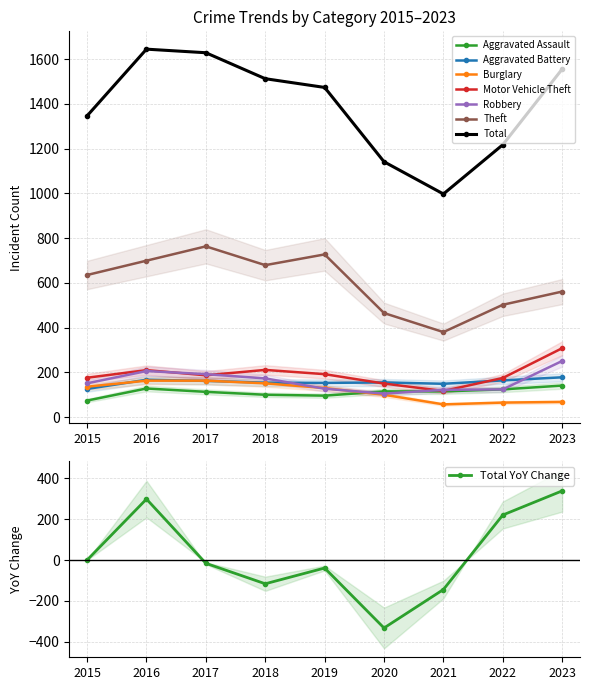

At which category does Theft reach its first local valley?

2018